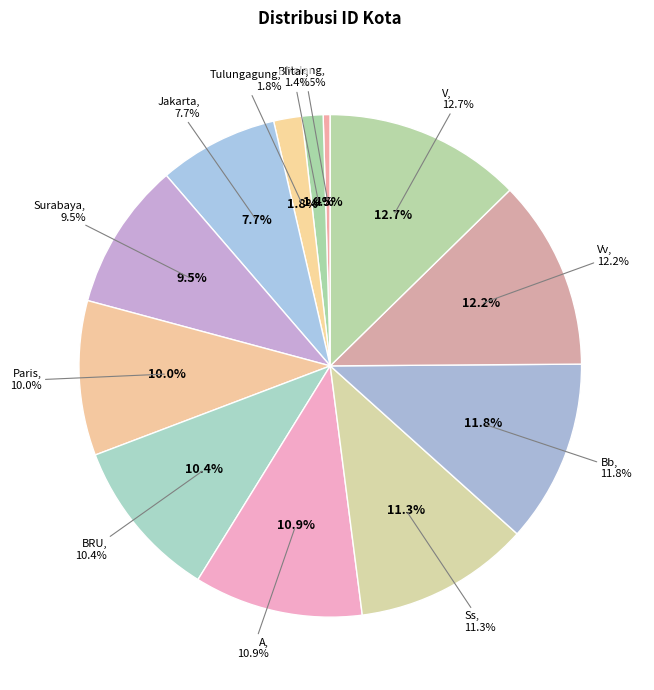

To the nearest percent, what portion does V represent?

13%